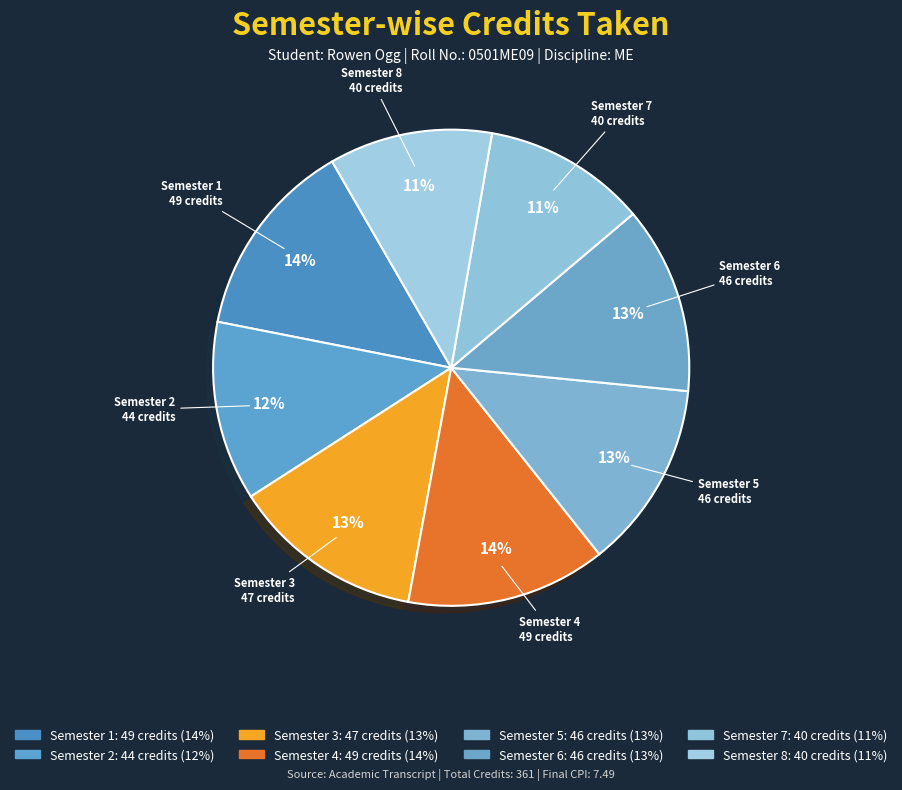

To the nearest percent, what percentage of the pie is Semester 6?

13%